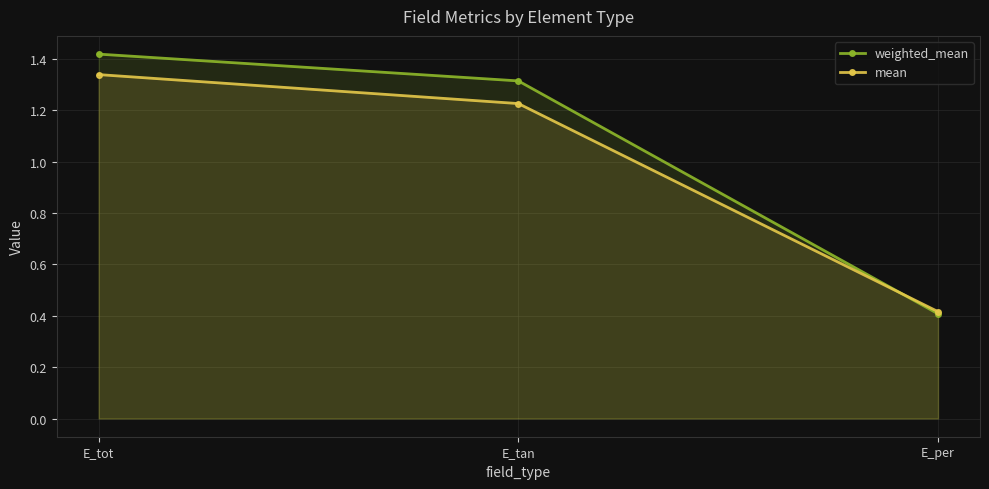

What is the sum of the weighted_mean values at E_per and E_tot?

1.8